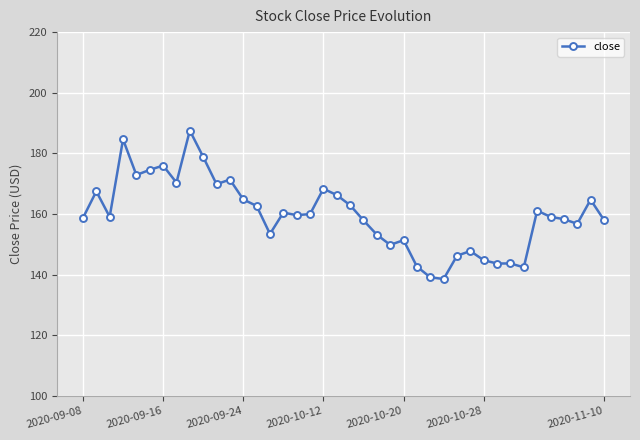

What is the average value?

159.7